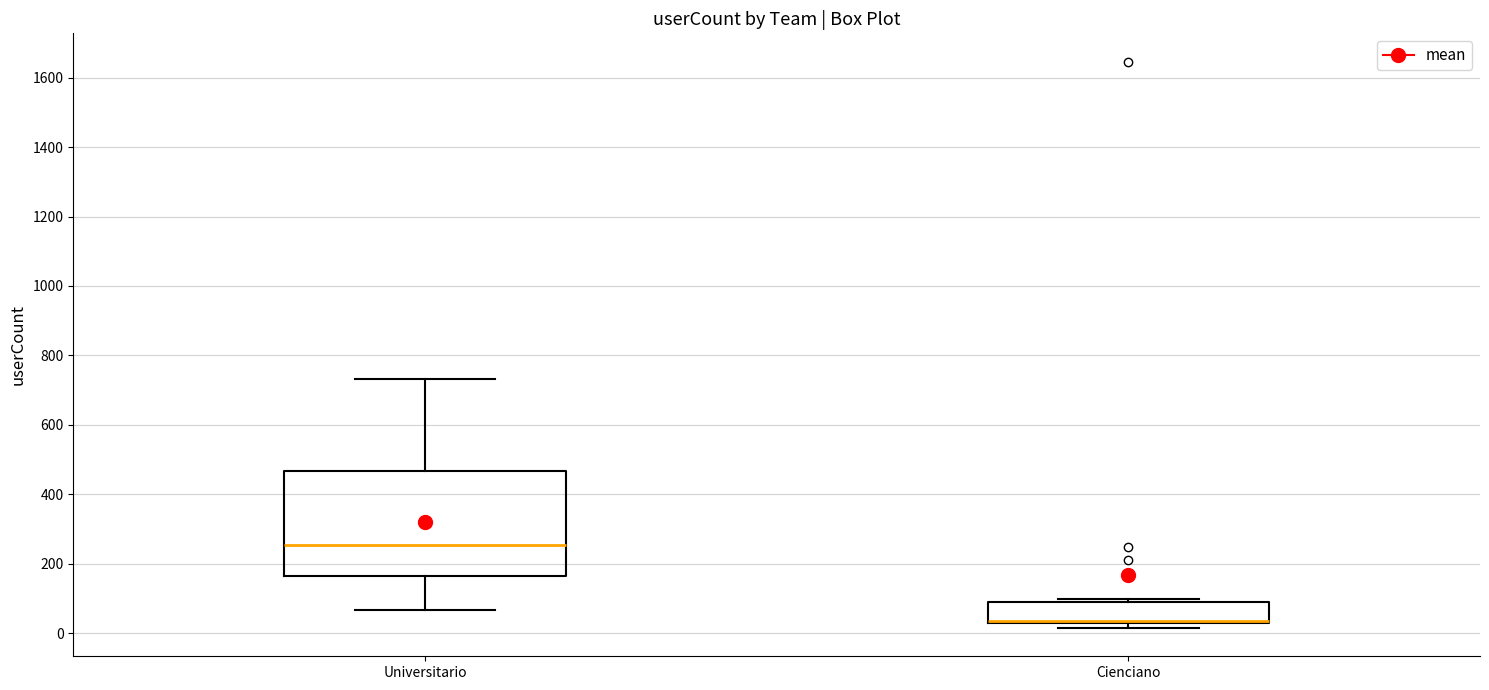

Where is the upper edge of the box for Cienciano on the y-axis? The values are not printed on the chart, so give them approximately, as read against the axis.

80